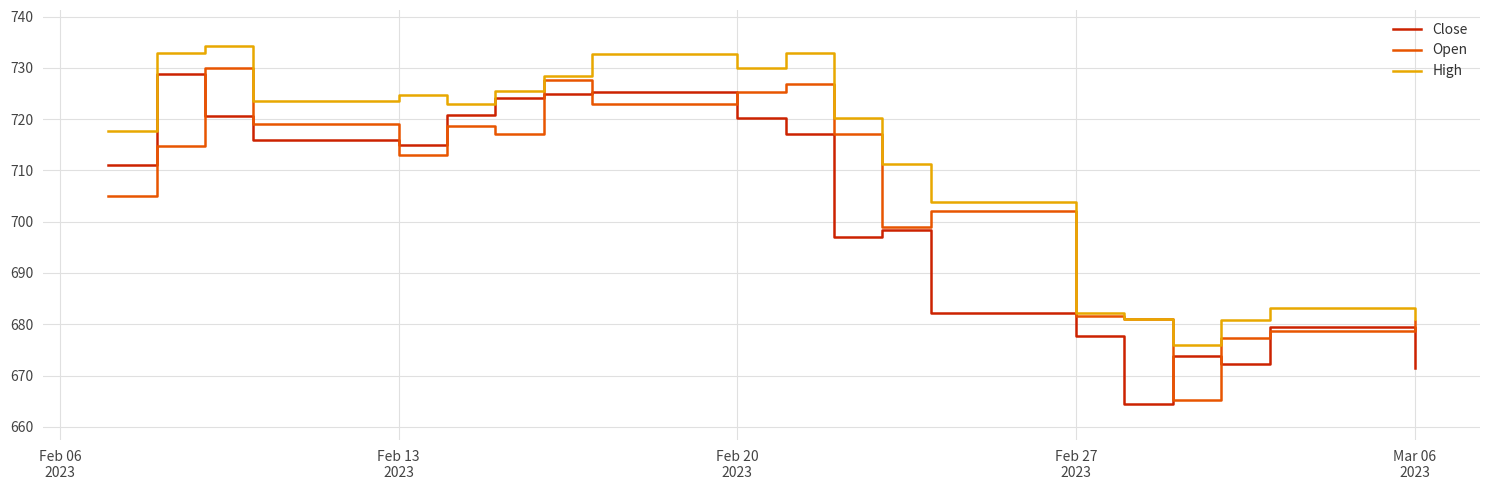

How many series are shown in this chart?

3